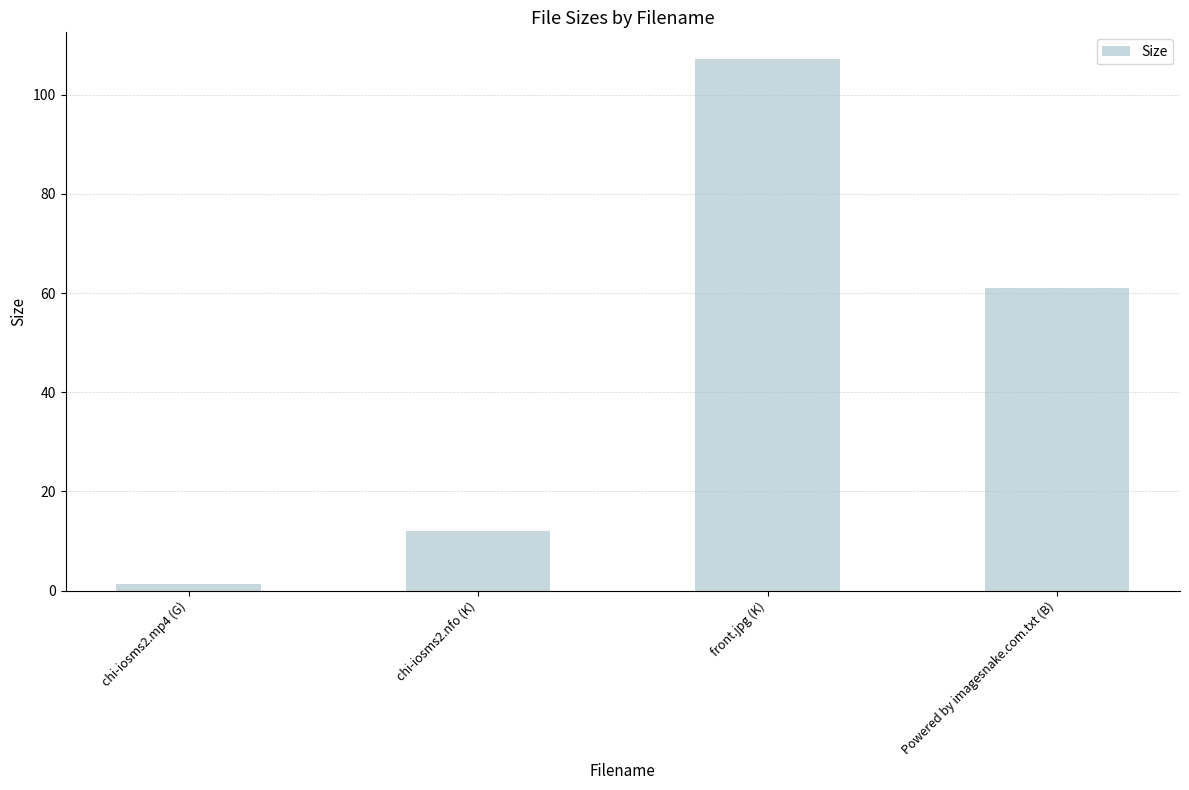

Reading left to right, what are all the values shown in this chart?

1.4	12.1	107.2	61.0